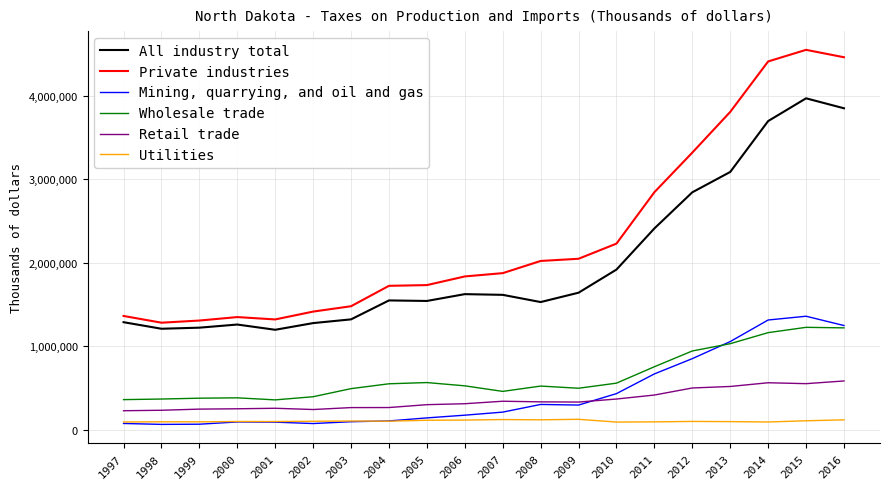

Is the value of Mining, quarrying, and oil and gas at 2016 greater than the value of Retail trade at 1999?

Yes